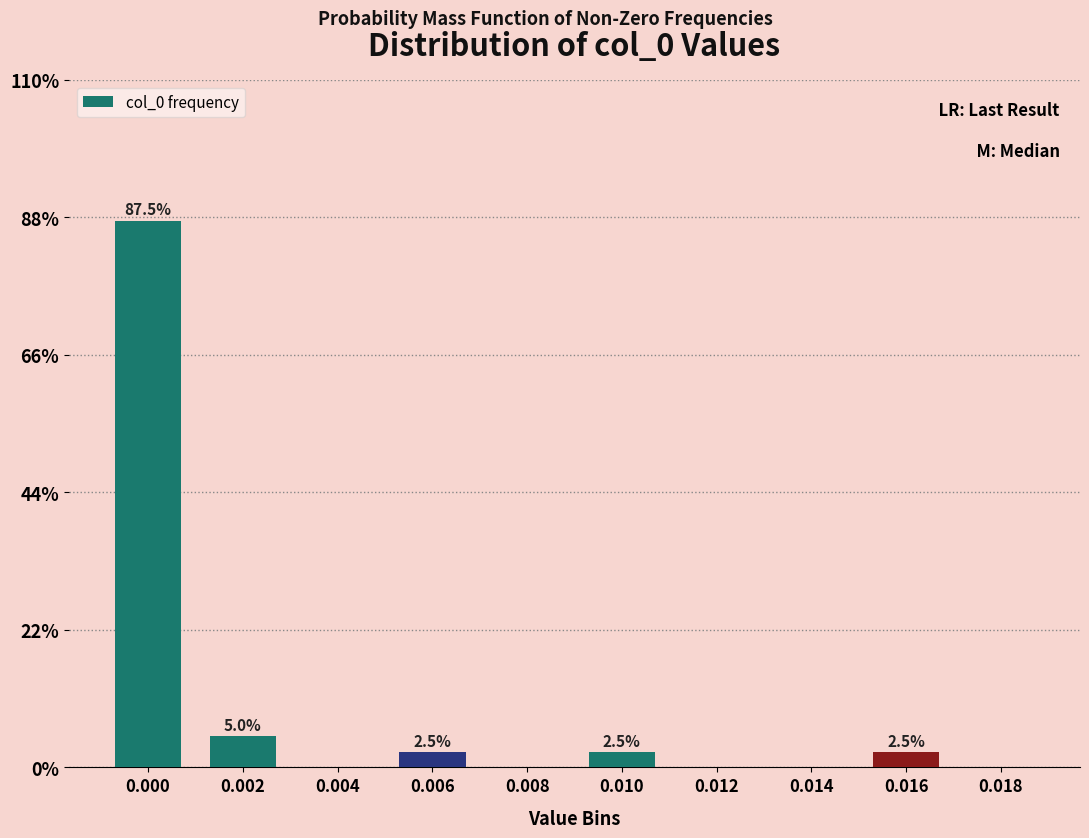

Reading left to right, list all the values displayed in this chart.

0.000=87.5	0.002=5.0	0.004=0.0	0.006=2.5	0.008=0.0	0.010=2.5	0.012=0.0	0.014=0.0	0.016=2.5	0.018=0.0